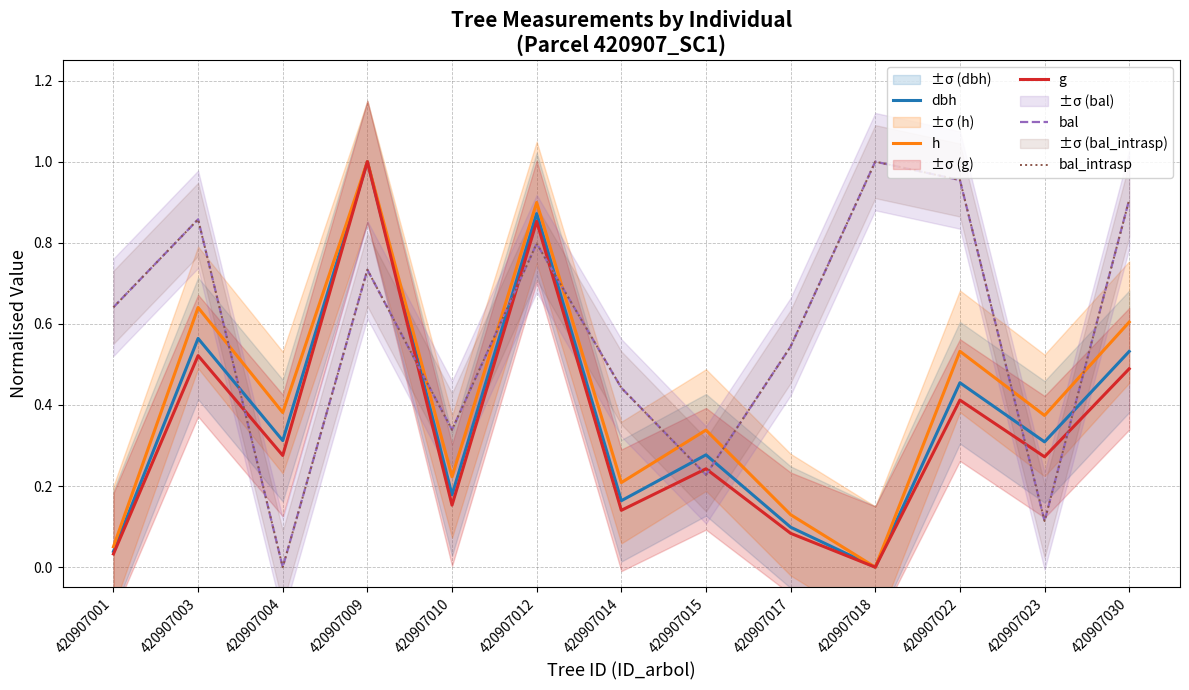

True or false: g has more than 1 points higher than both neighbors.

True